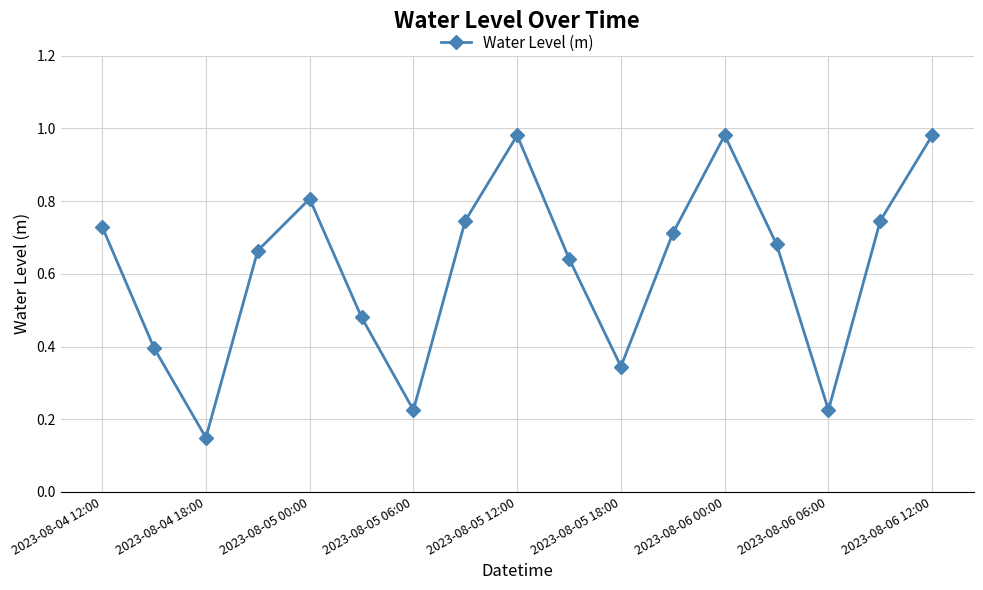

Does the chart have visible grid lines?

Yes